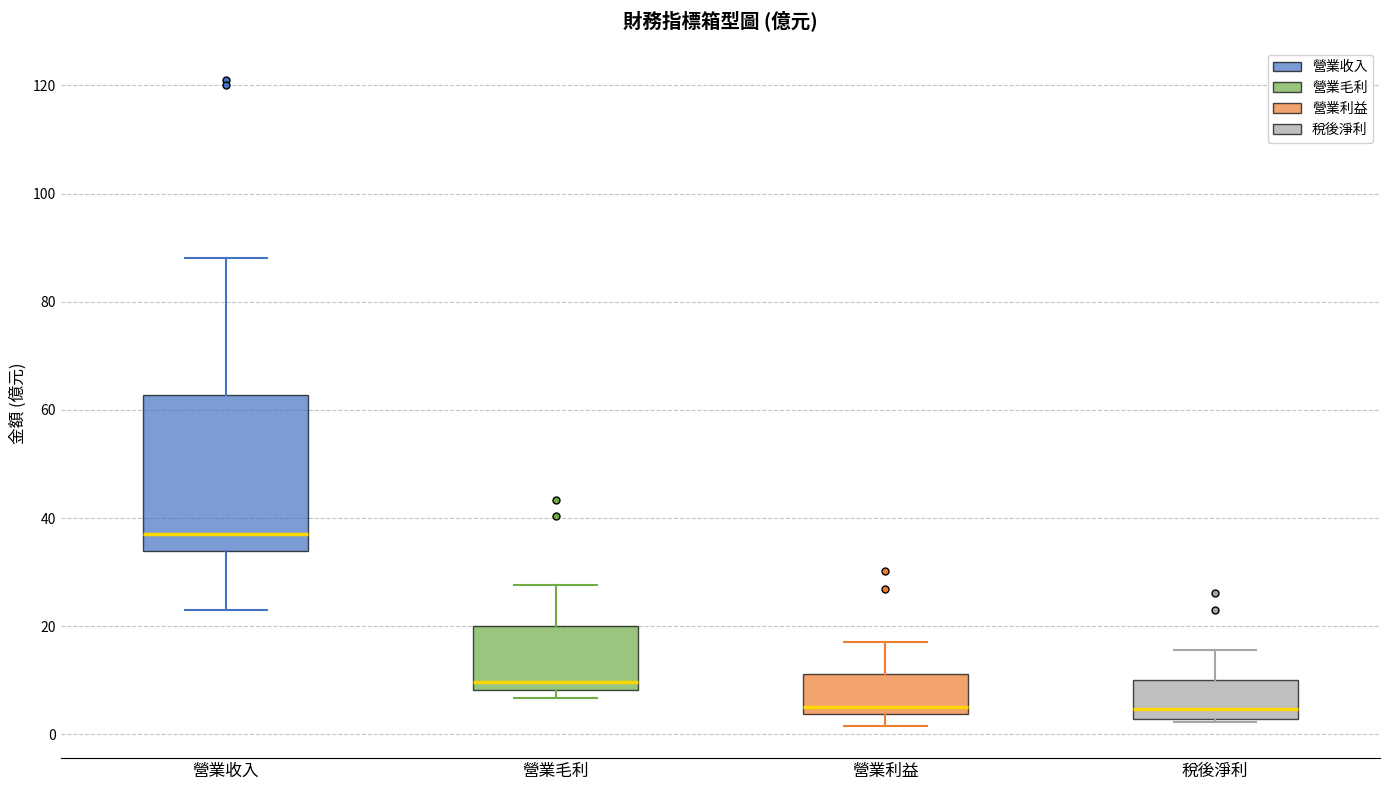

Where is the lower edge of the box for 稅後淨利 on the y-axis? The values are not printed on the chart, so give them approximately, as read against the axis.

2